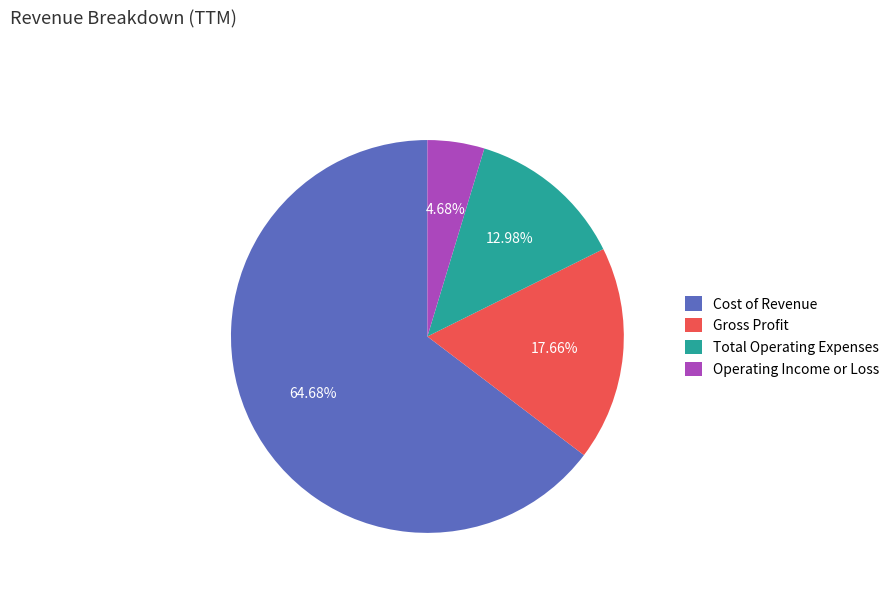

To the nearest percent, what is the difference between the Cost of Revenue and Gross Profit slice percentages?

47%